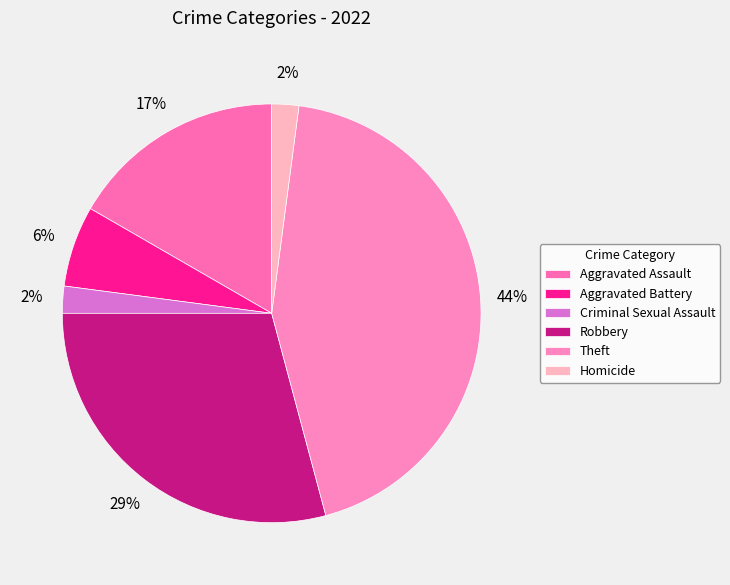

How many segments does this pie chart have?

6